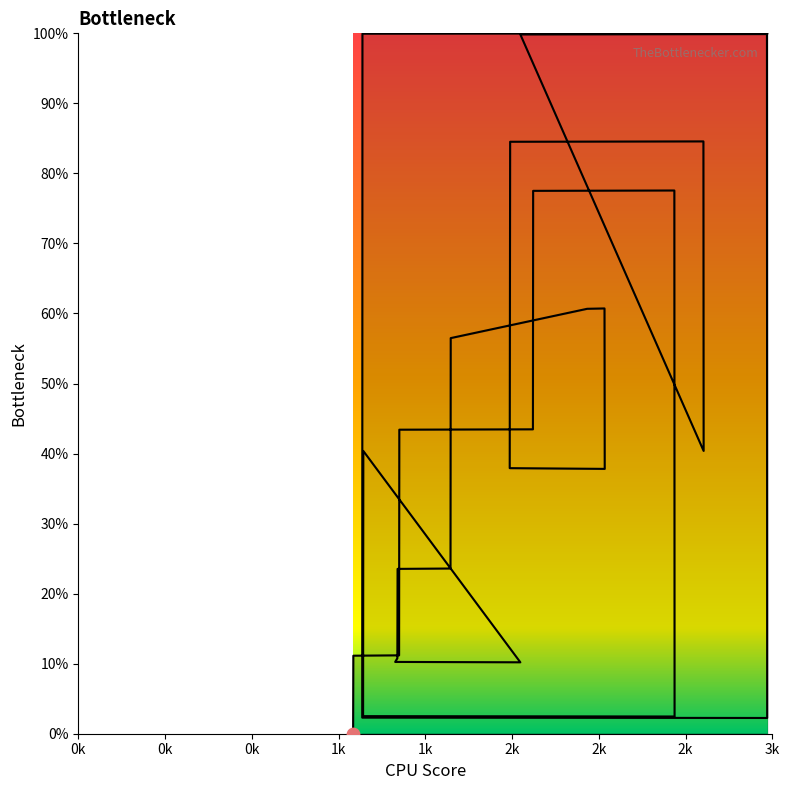

What is the change in value from 2749 to 1472?

+21.1